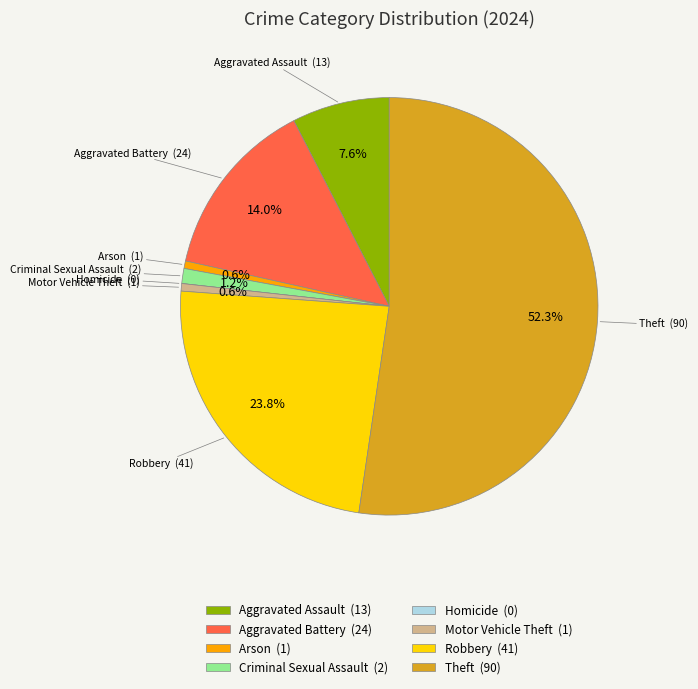

Does any single category account for the majority?

Yes